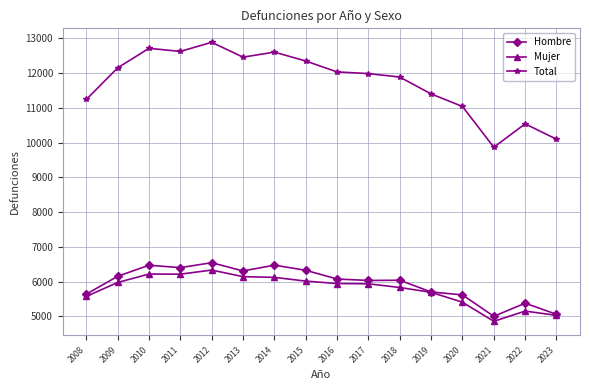

At which label is Mujer closest to 5597?

2008